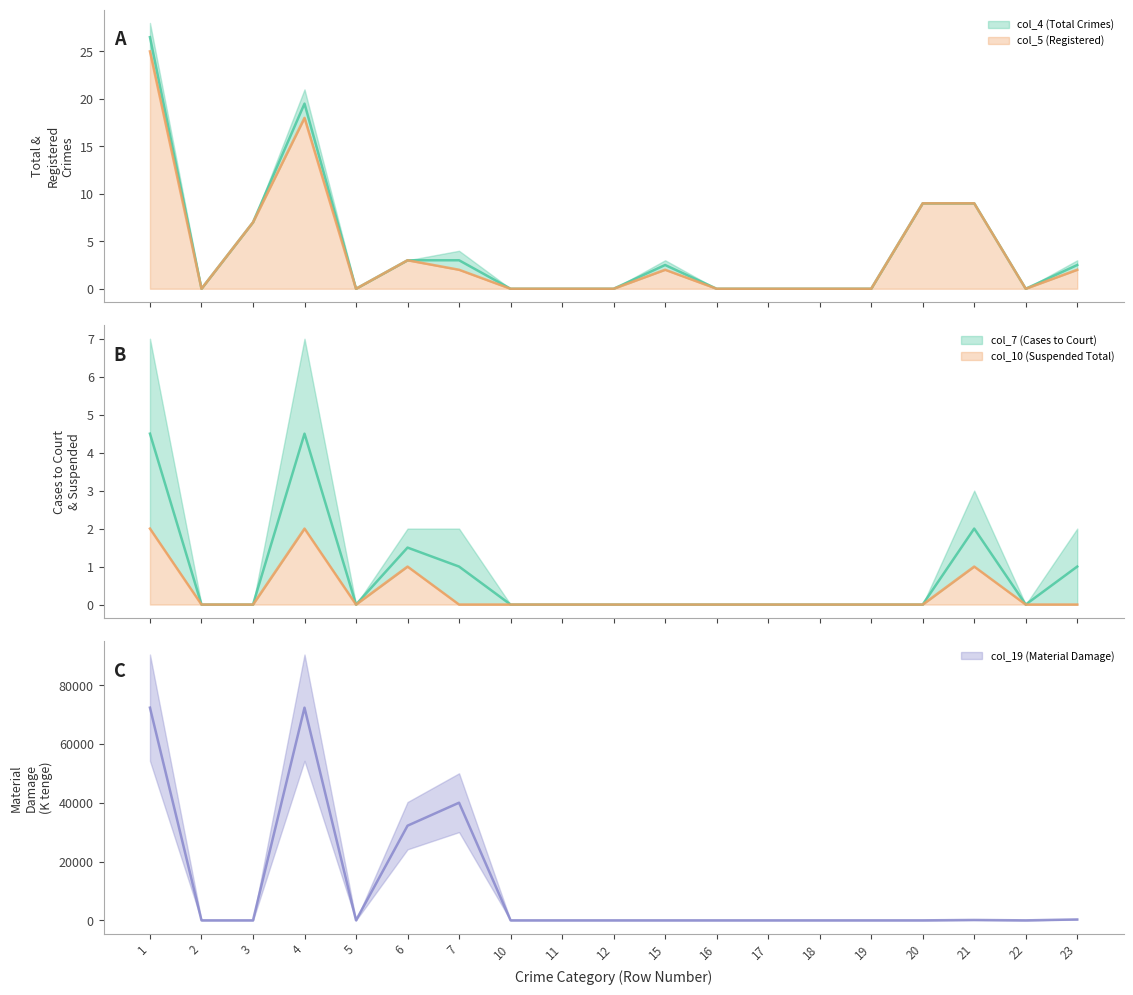

Reading left to right, list all the values displayed in this chart.

col_4 (Total Crimes): 26.5	0.0	7.0	19.5	0.0	3.0	3.0	0.0	0.0	0.0	2.5	0.0	0.0	0.0	0.0	9.0	9.0	0.0	2.5
col_5 (Registered): 25.0	0.0	7.0	18.0	0.0	3.0	2.0	0.0	0.0	0.0	2.0	0.0	0.0	0.0	0.0	9.0	9.0	0.0	2.0
col_7 (Cases to Court): 4.5	0.0	0.0	4.5	0.0	1.5	1.0	0.0	0.0	0.0	0.0	0.0	0.0	0.0	0.0	0.0	2.0	0.0	1.0
col_10 (Suspended Total): 2.0	0.0	0.0	2.0	0.0	1.0	0.0	0.0	0.0	0.0	0.0	0.0	0.0	0.0	0.0	0.0	1.0	0.0	0.0
col_19 (Material Damage): 72339.0	0.0	0.0	72339.0	0.0	32196.0	40015.0	0.0	0.0	0.0	0.0	0.0	0.0	0.0	0.0	0.0	128.0	0.0	300.0